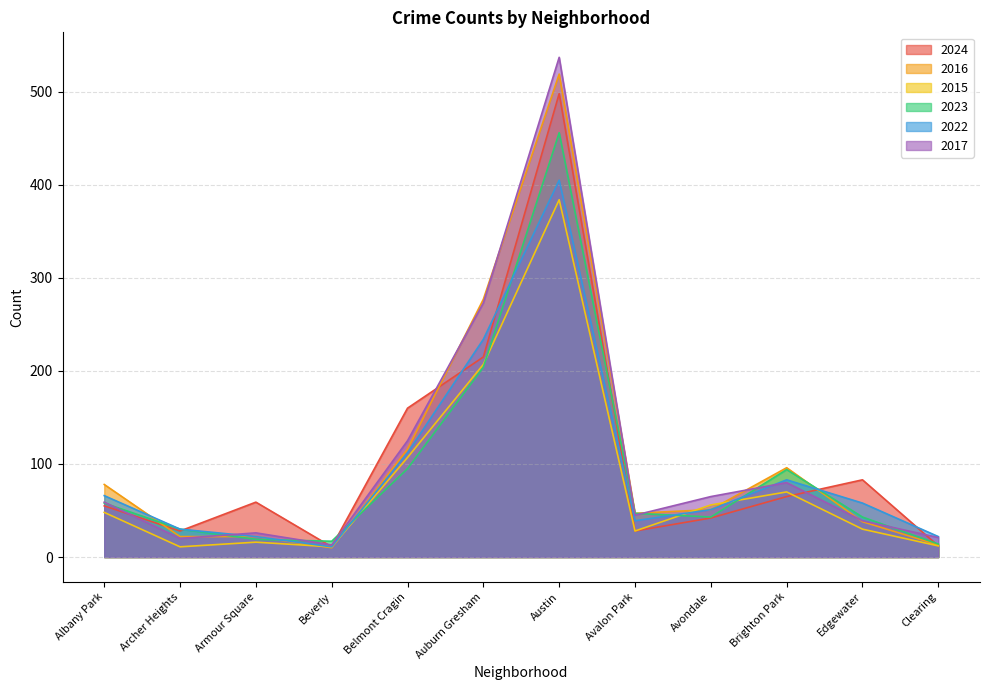

Where does the 2017 series first go above 59?

Belmont Cragin